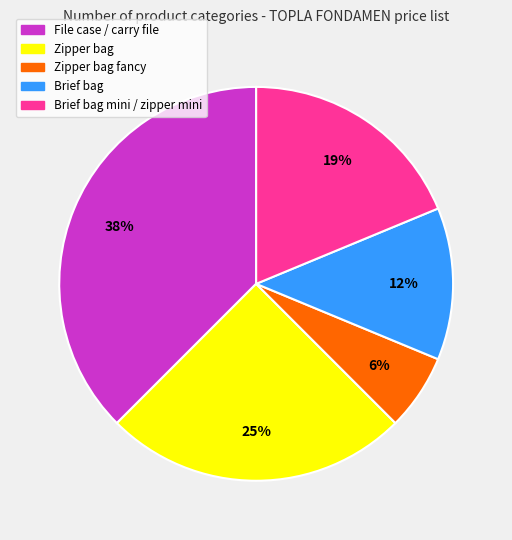

Does any single category account for the majority?

No